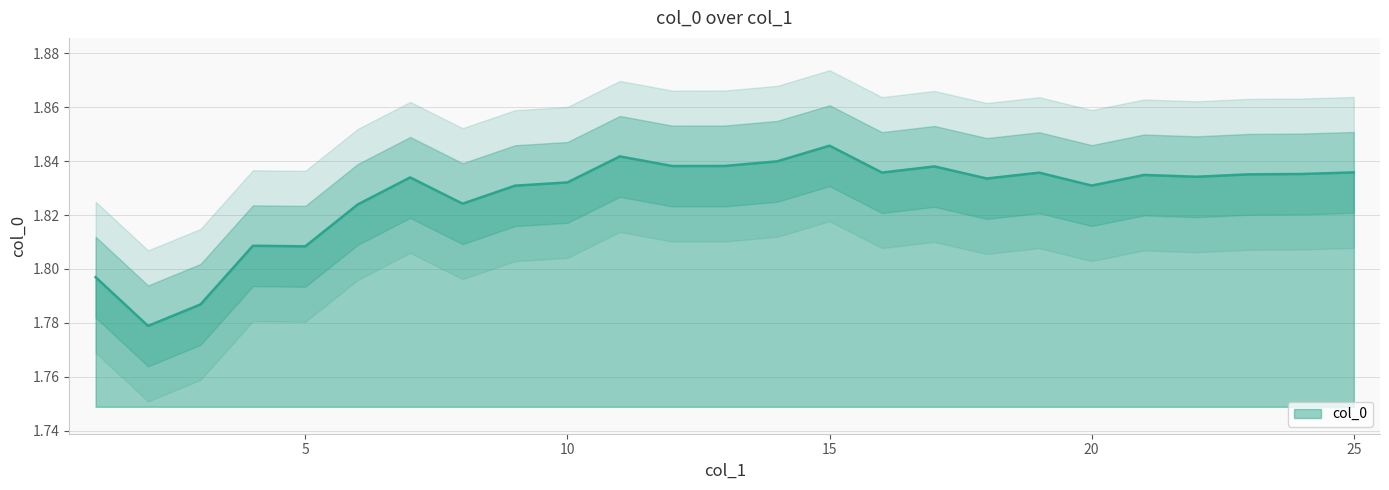

How many points are higher than both their immediate neighbors (excluding endpoints)?

7